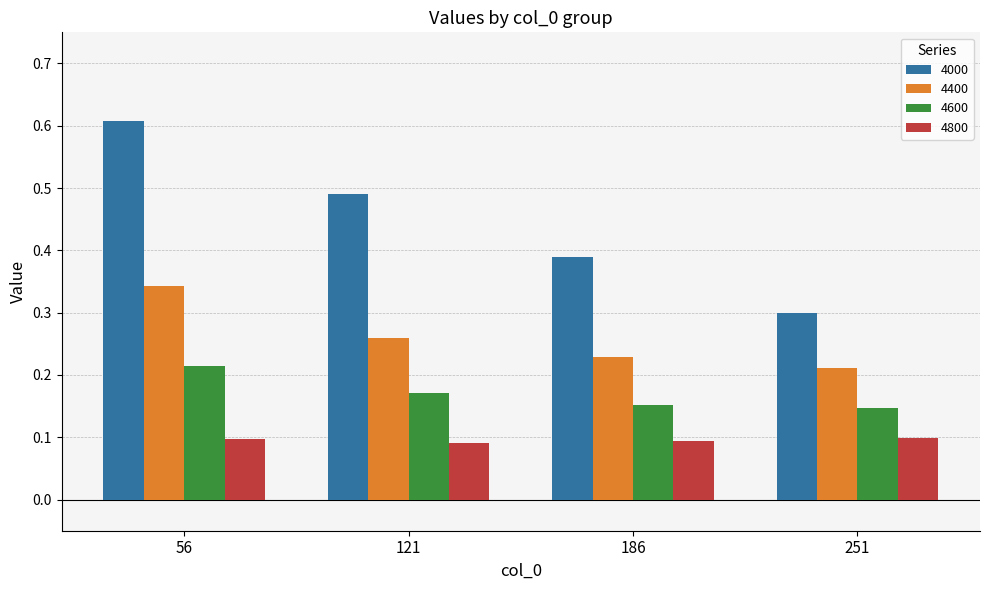

What is the maximum value shown in the chart?

0.6